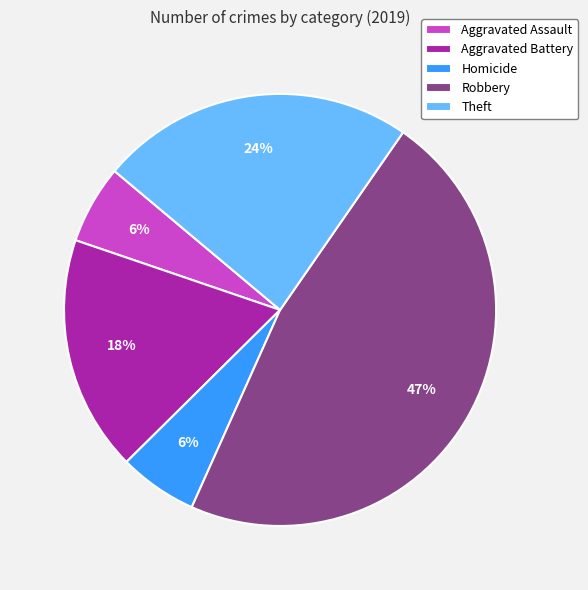

To the nearest percent, what percentage of the pie is Homicide?

6%